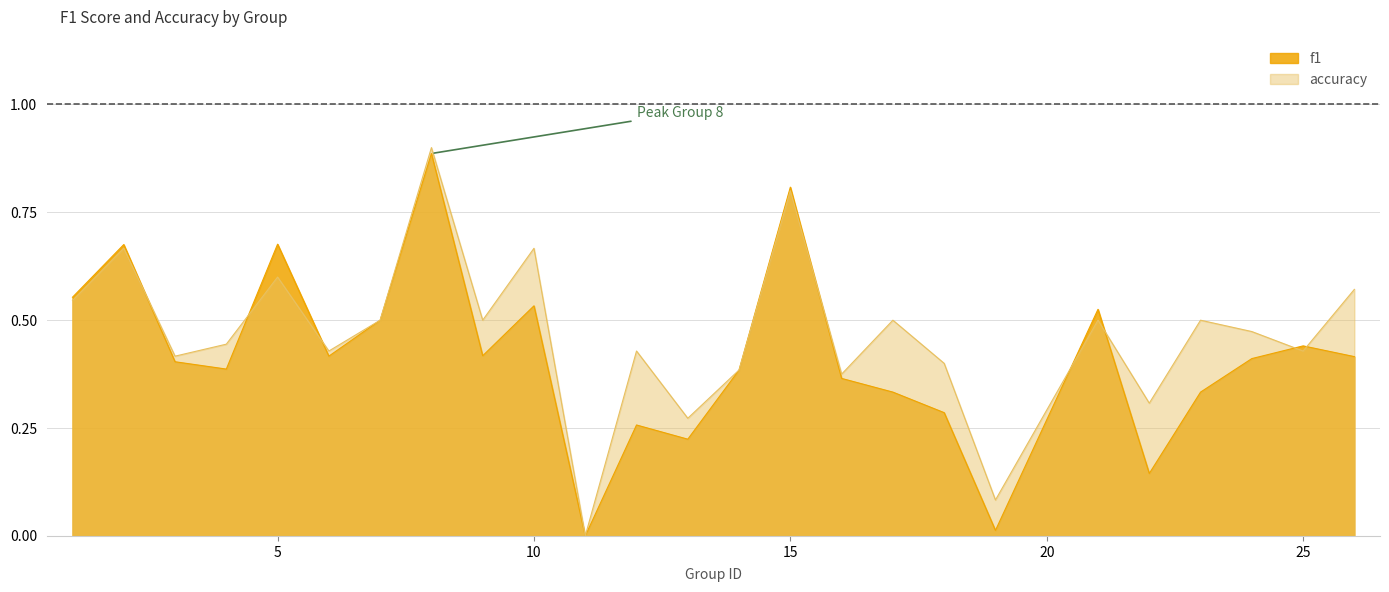

Which series has the largest total across all categories?

accuracy